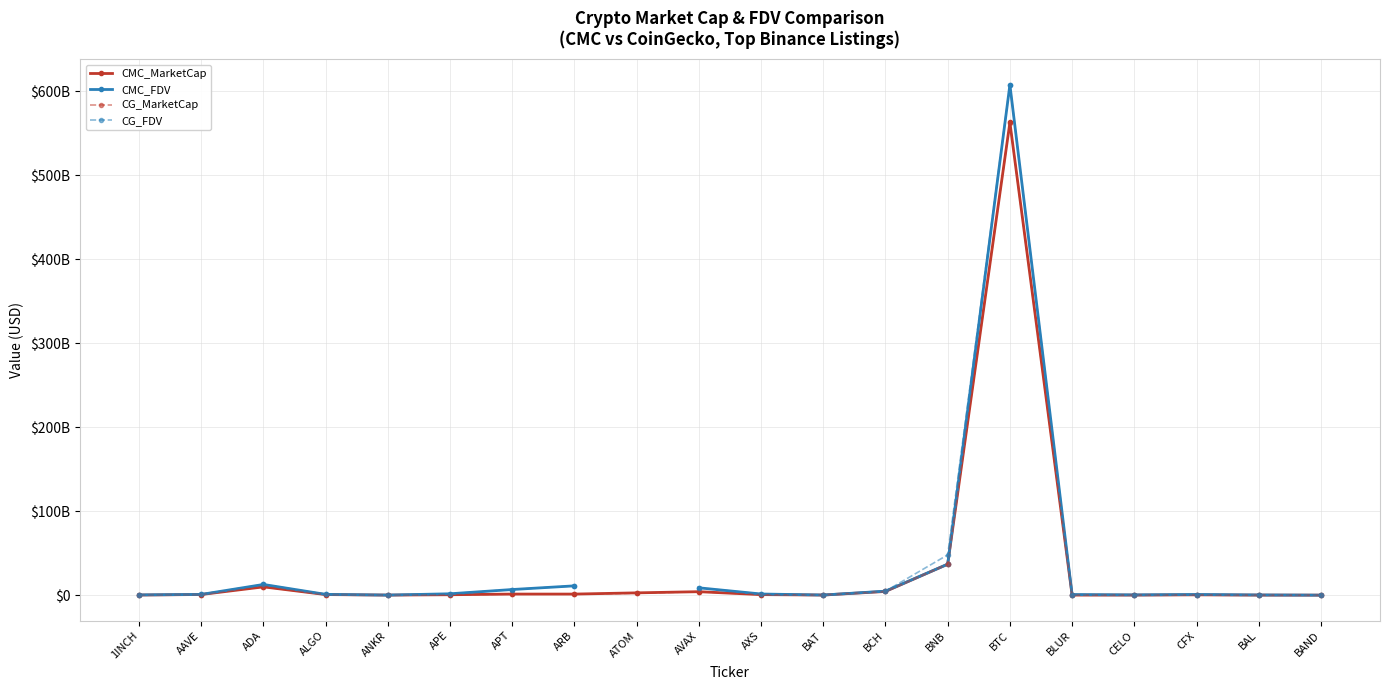

The value of CG_MarketCap at 1INCH is 306068039.0. True or false?

True